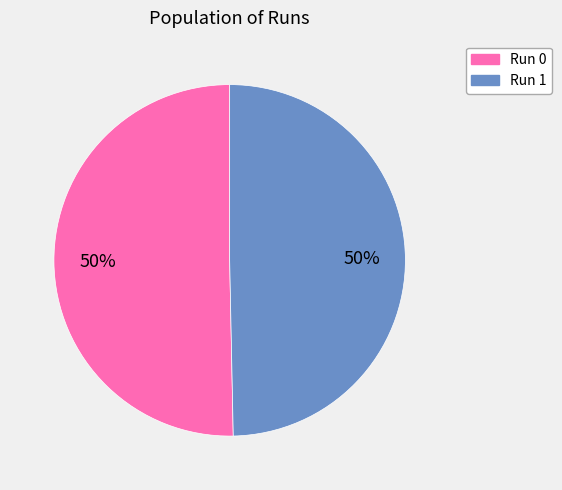

To the nearest percent, what is the average slice percentage?

50%